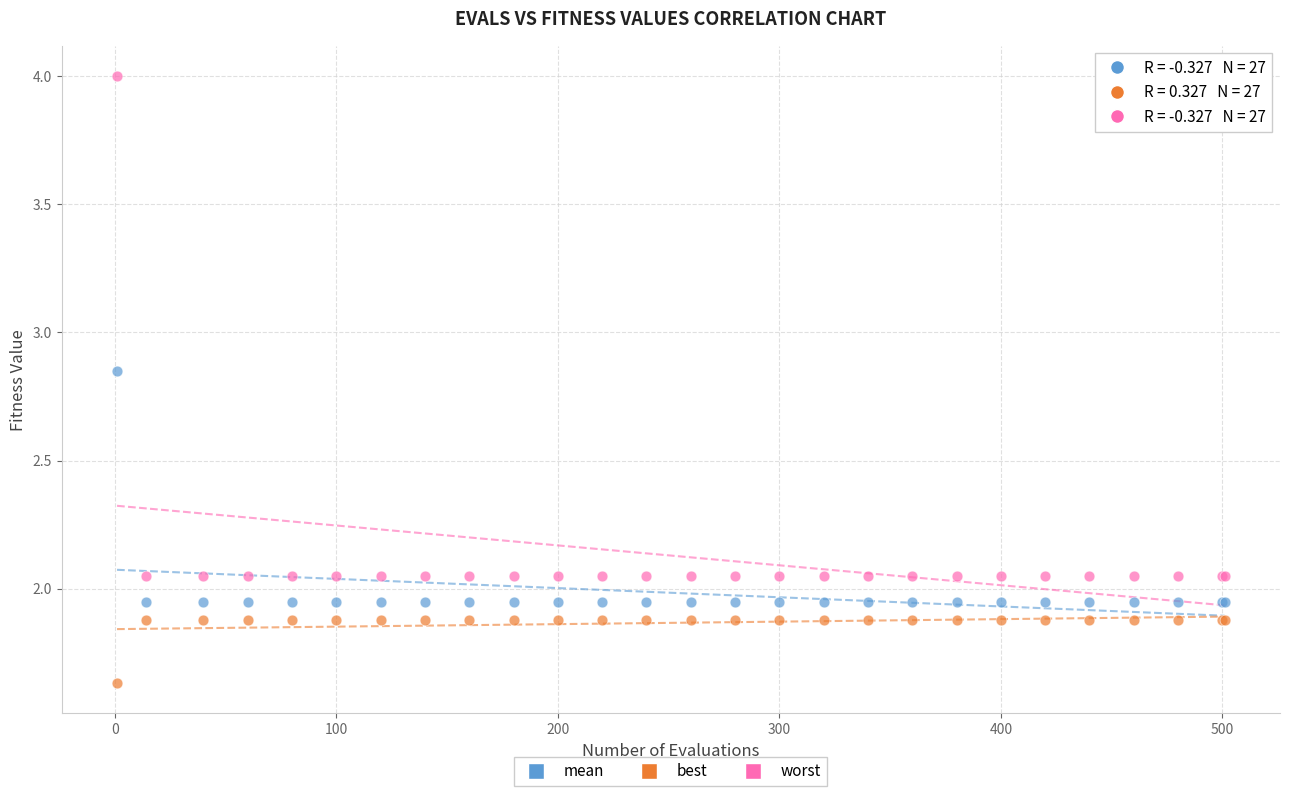

Which series reaches the minimum Y coordinate?

best